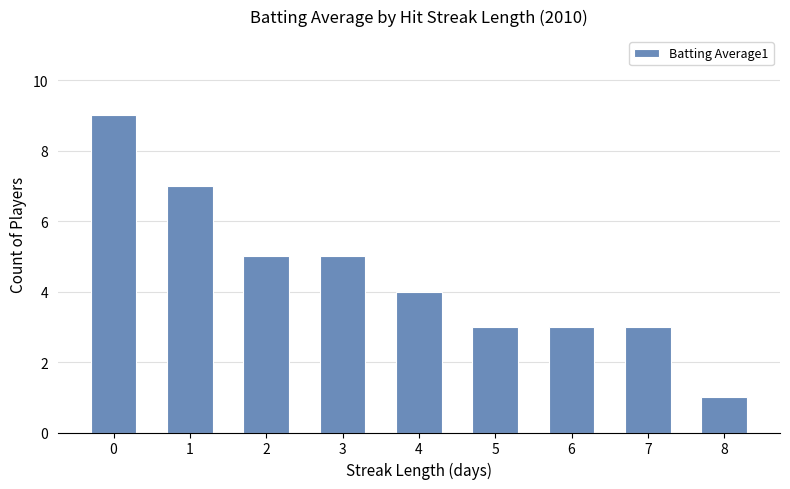

What is the approximate value at 2?

5